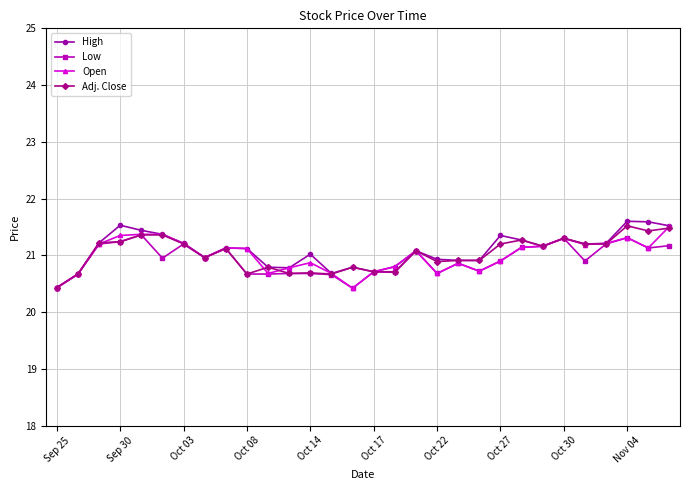

True or false: Open has more than 0 points higher than both neighbors.

True